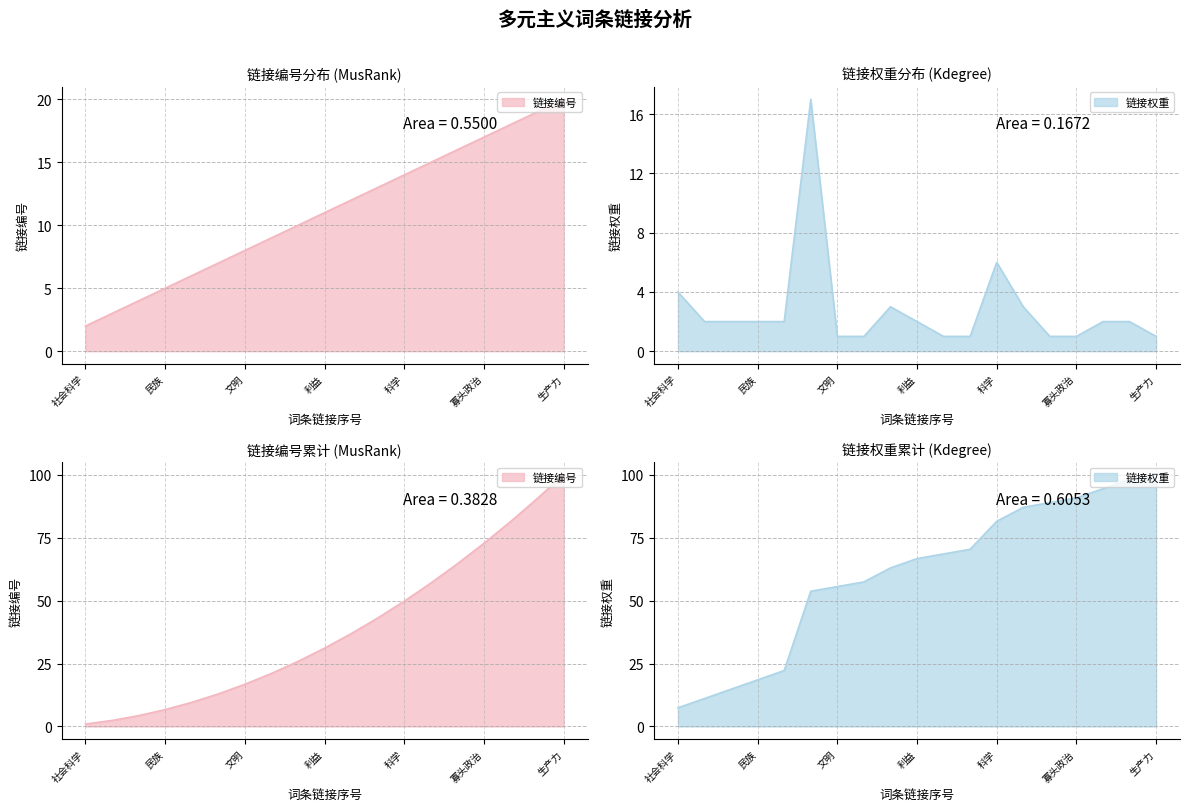

What is the label of the 4th point from the right?

寡头政治